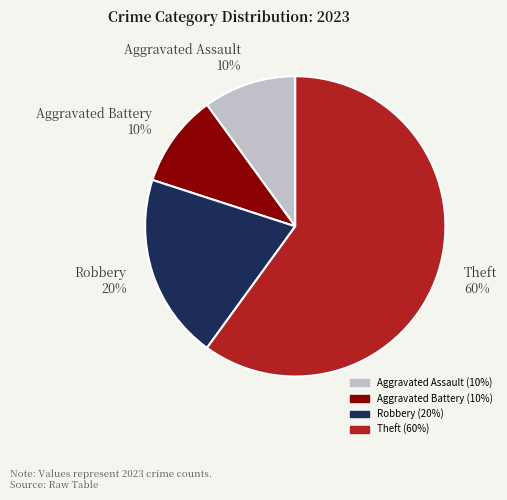

What is the majority slice?

Theft